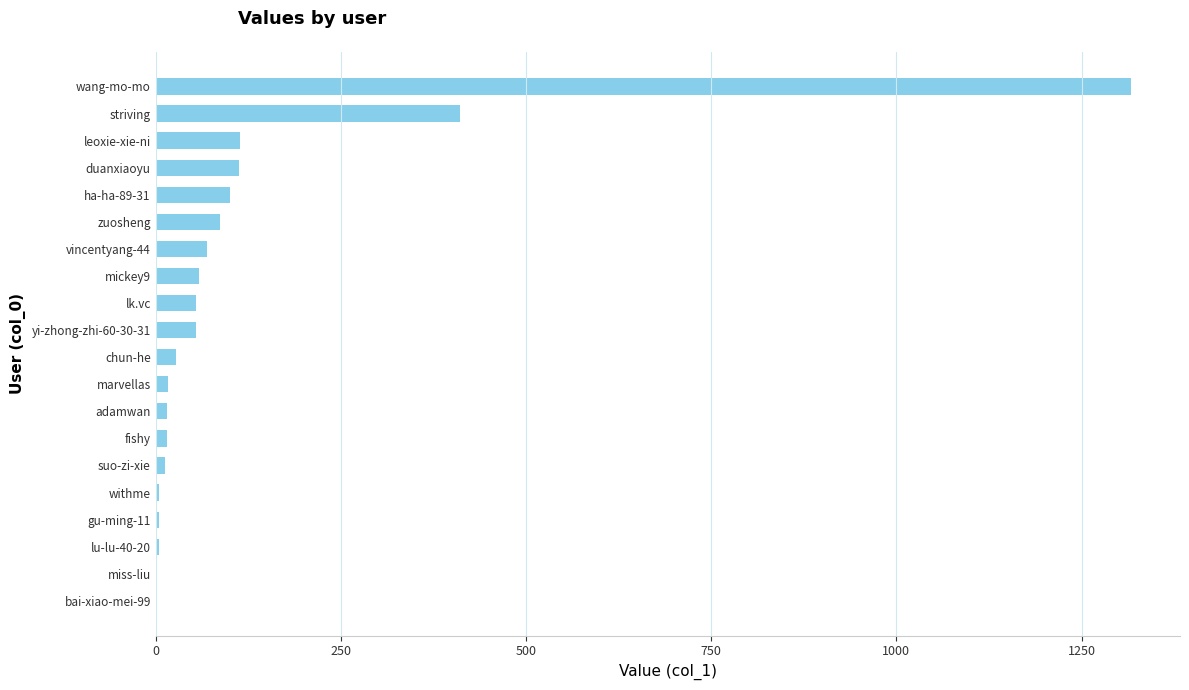

What value does the data have at striving?

411